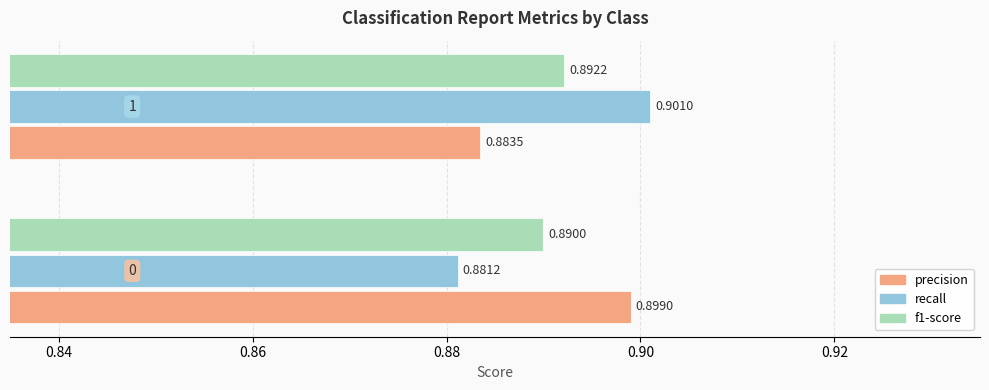

Which series has the widest spread of values?

recall